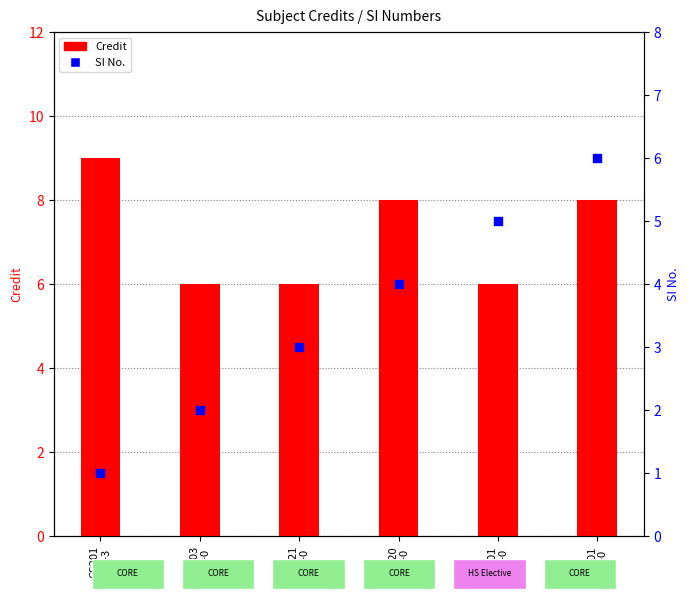

What are all the series names shown in the legend?

Credit, SI No.